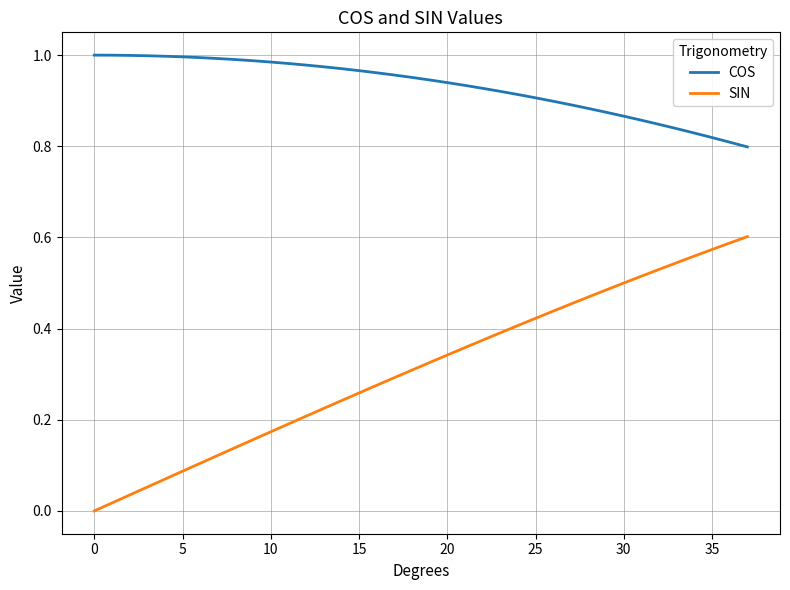

True or false: COS and SIN cross at least once.

False